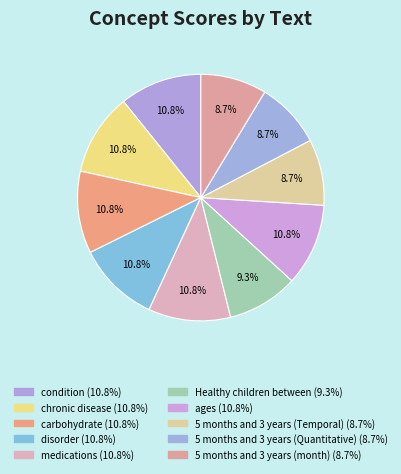

What is the total percentage of condition and disorder?

21.6%